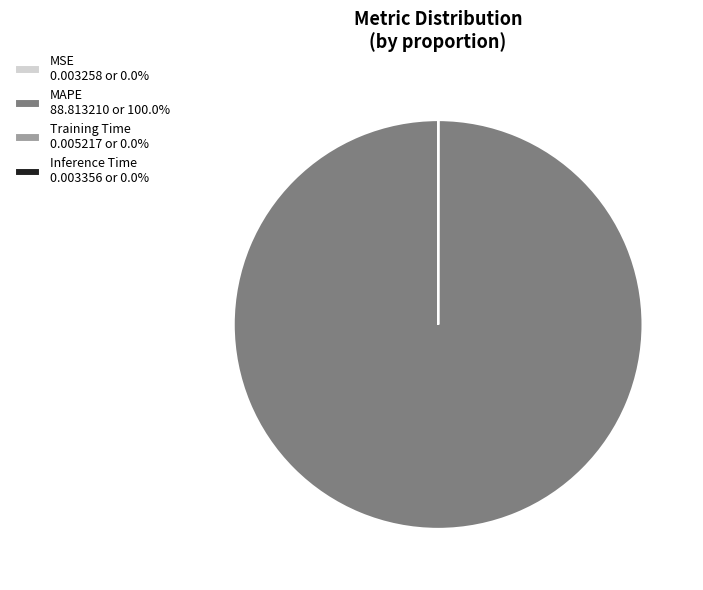

Does MAPE 88.813210 or 100.0% represent more than half of the total?

Yes